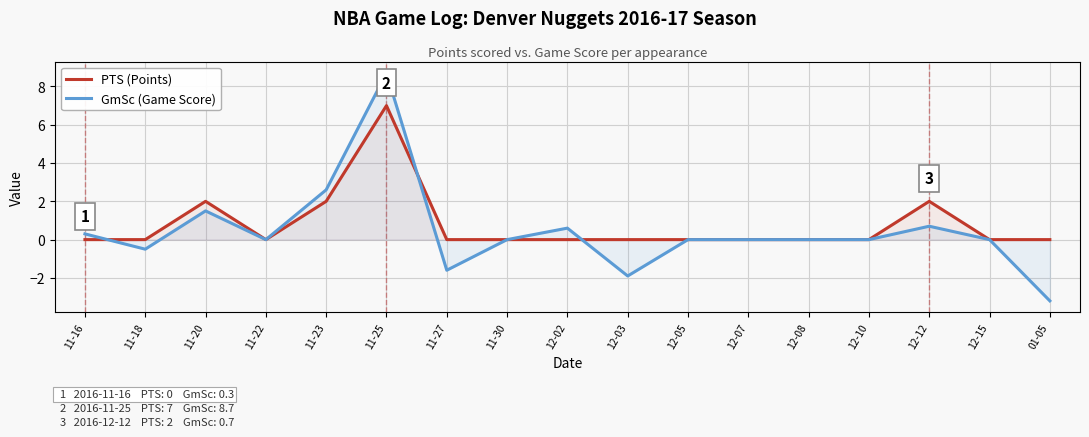

How many intersections are there between GmSc (Game Score) and PTS (Points)?

3